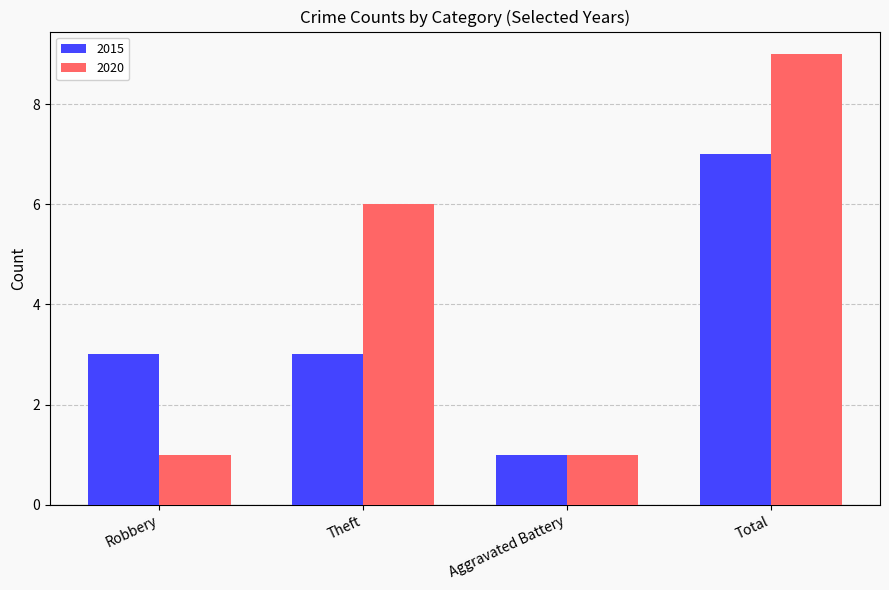

What is the label of the 2nd bar from the left?

Theft